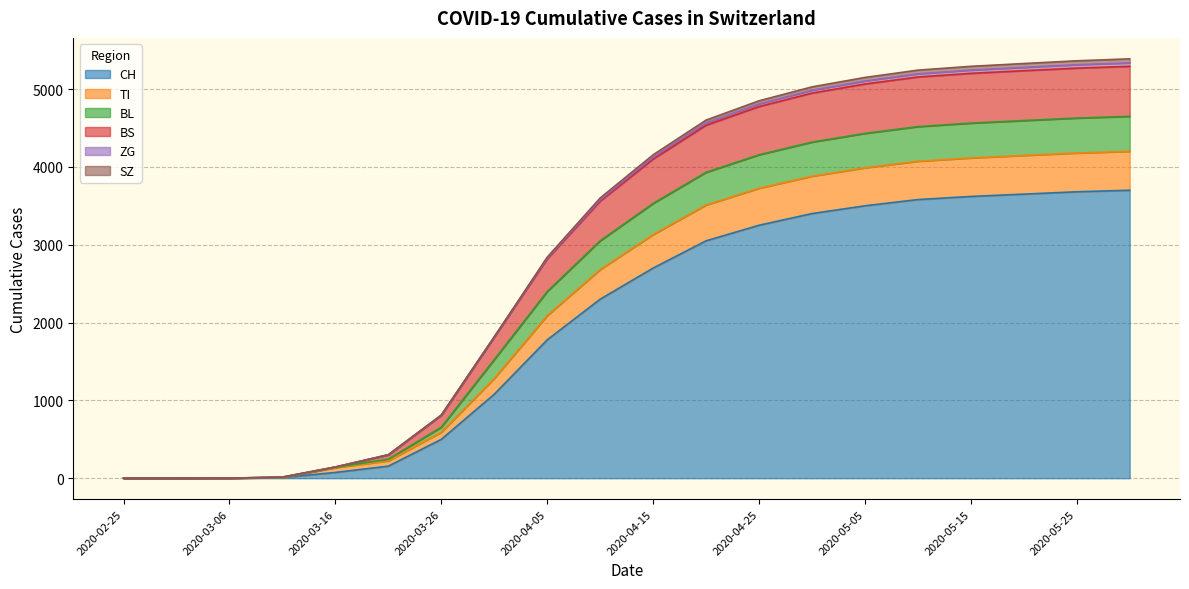

What is the maximum value for CH?

3700